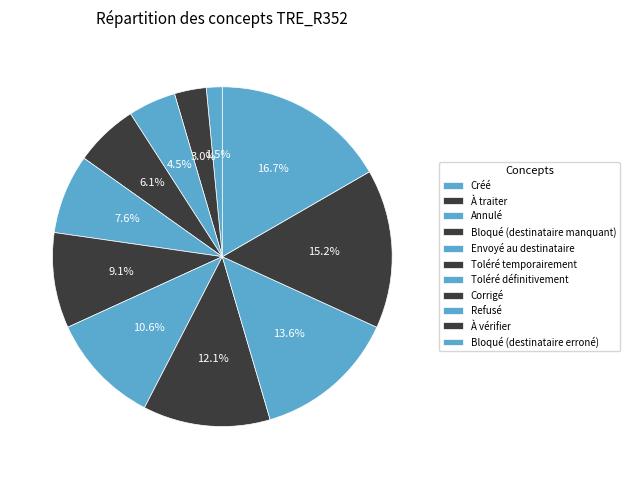

Rank the categories by value from lowest to highest.

Créé, À traiter, Annulé, Bloqué (destinataire manquant), Envoyé au destinataire, Toléré temporairement, Toléré définitivement, Corrigé, Refusé, À vérifier, Bloqué (destinataire erroné)